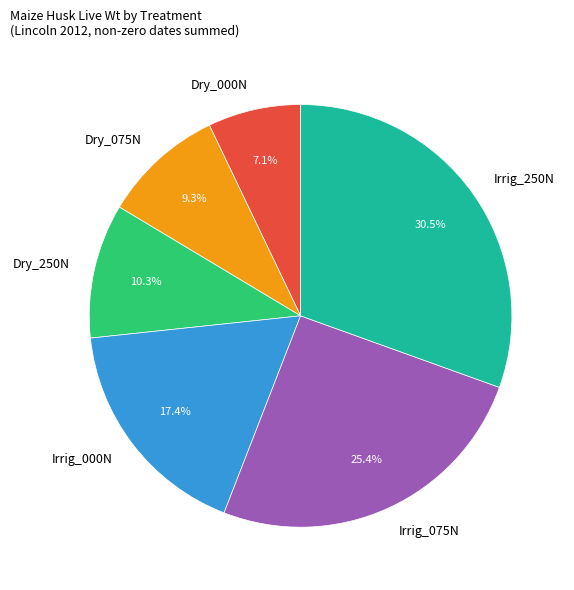

How many slices are in this pie chart?

6